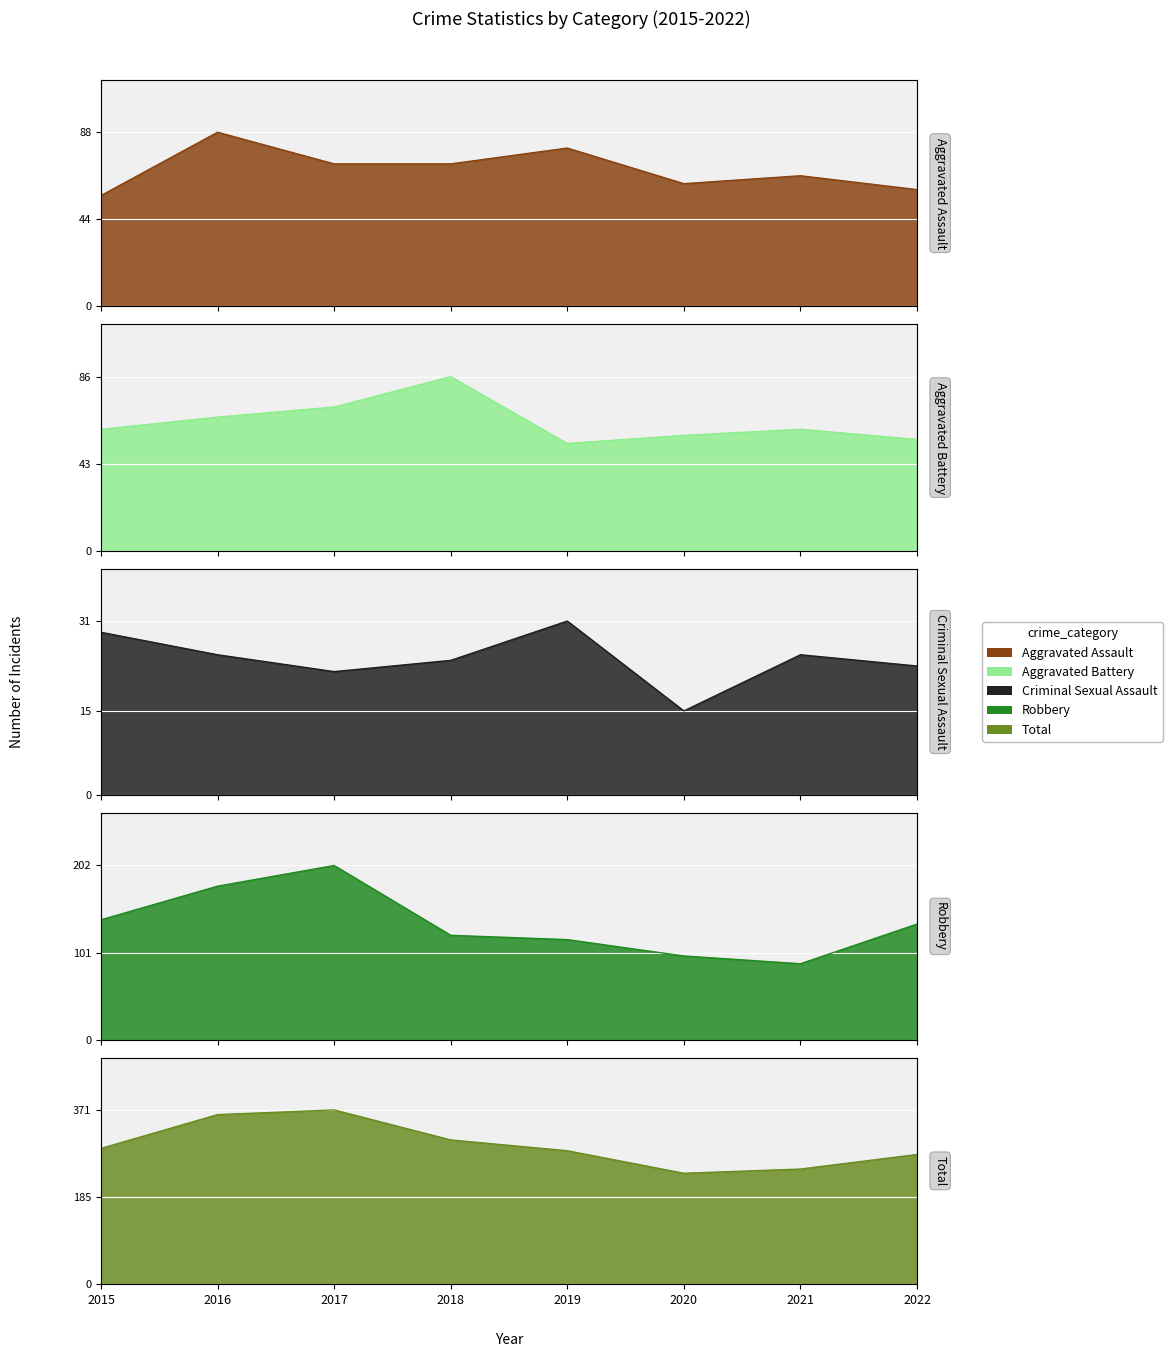

How many values in the Total series are below 289?

4